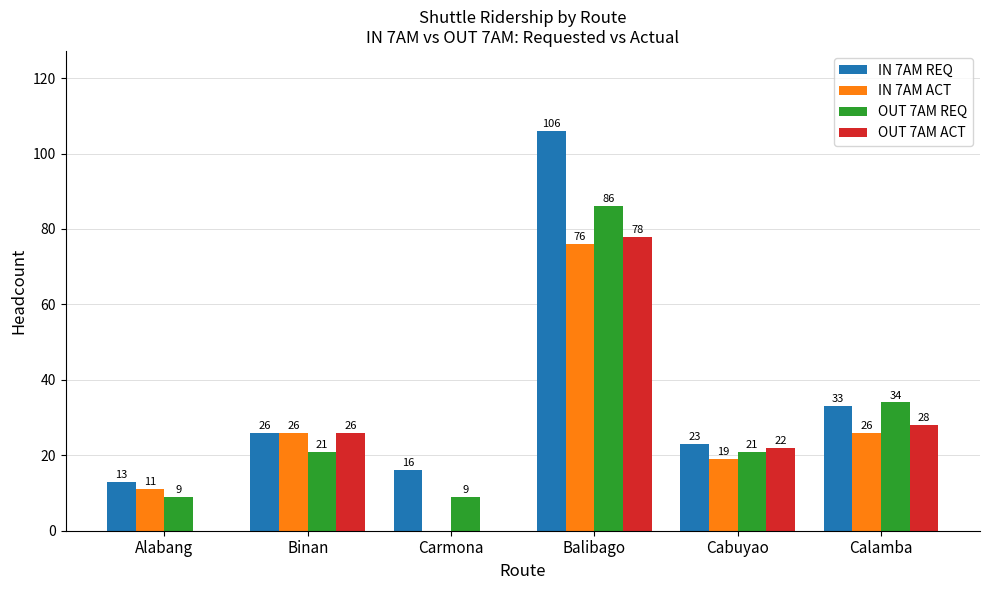

Which series changed the most between Balibago and Calamba?

IN 7AM REQ